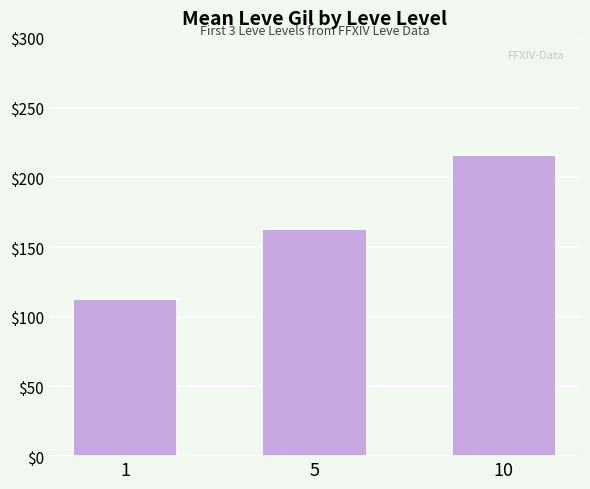

Reading left to right, what are all the values shown in this chart?

1=113	5=163	10=216